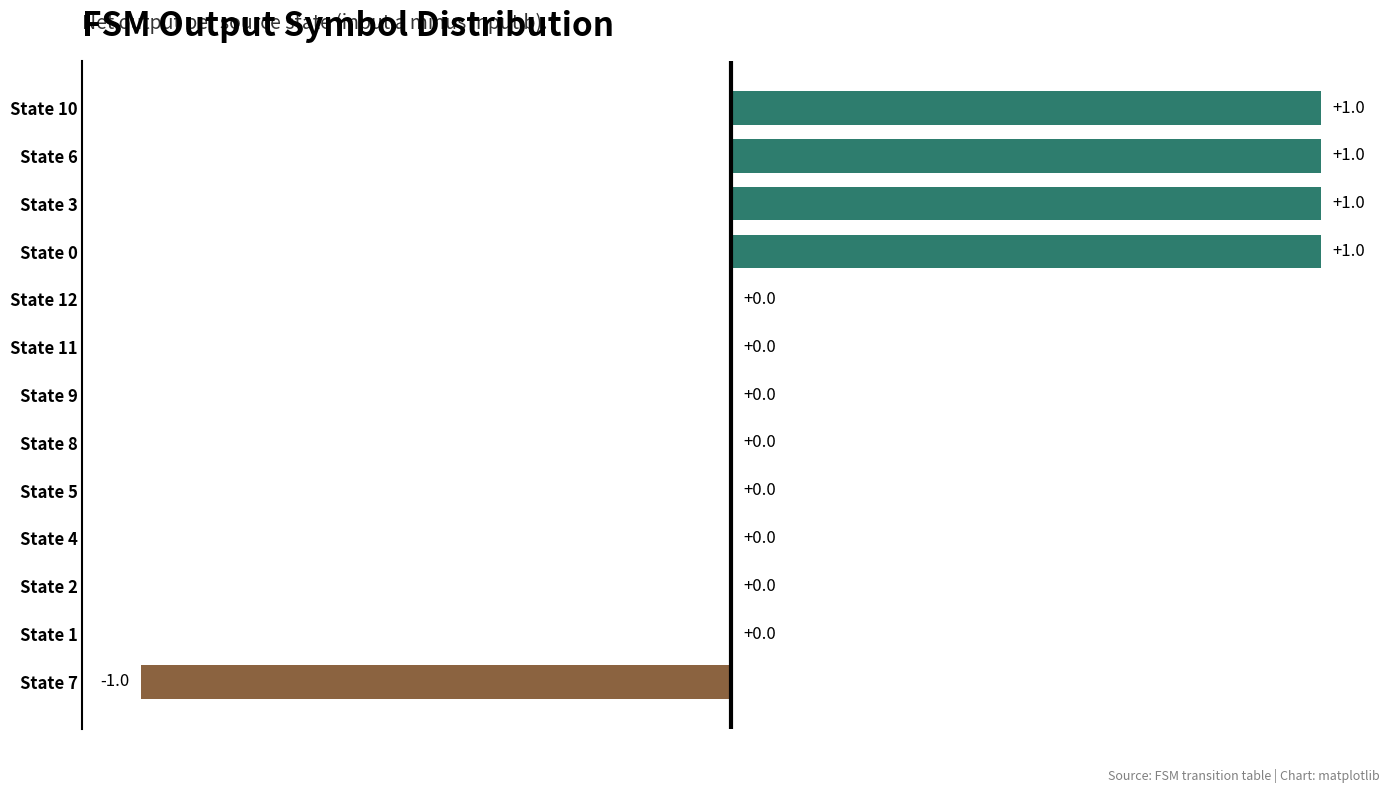

Which has a higher value, State 6 or State 8?

State 6